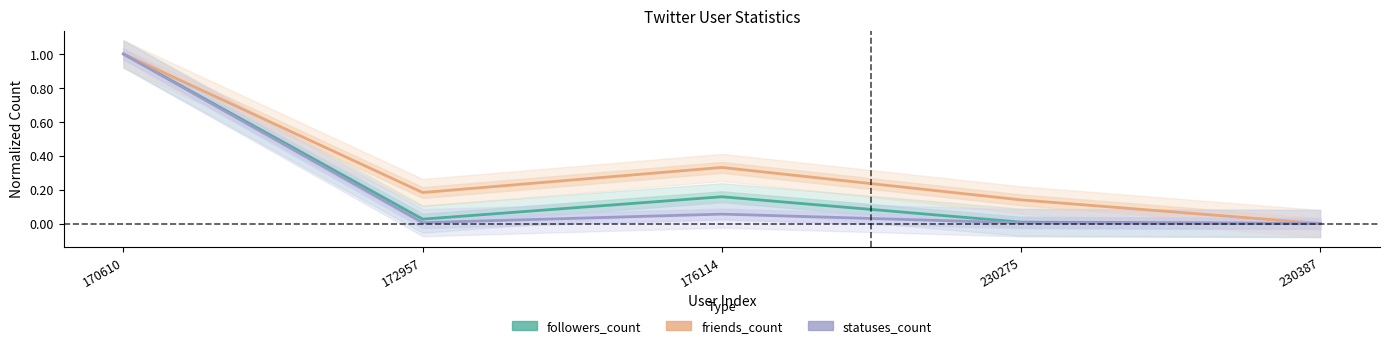

Rank the series by their maximum value, from highest to lowest.

followers_count, friends_count, statuses_count